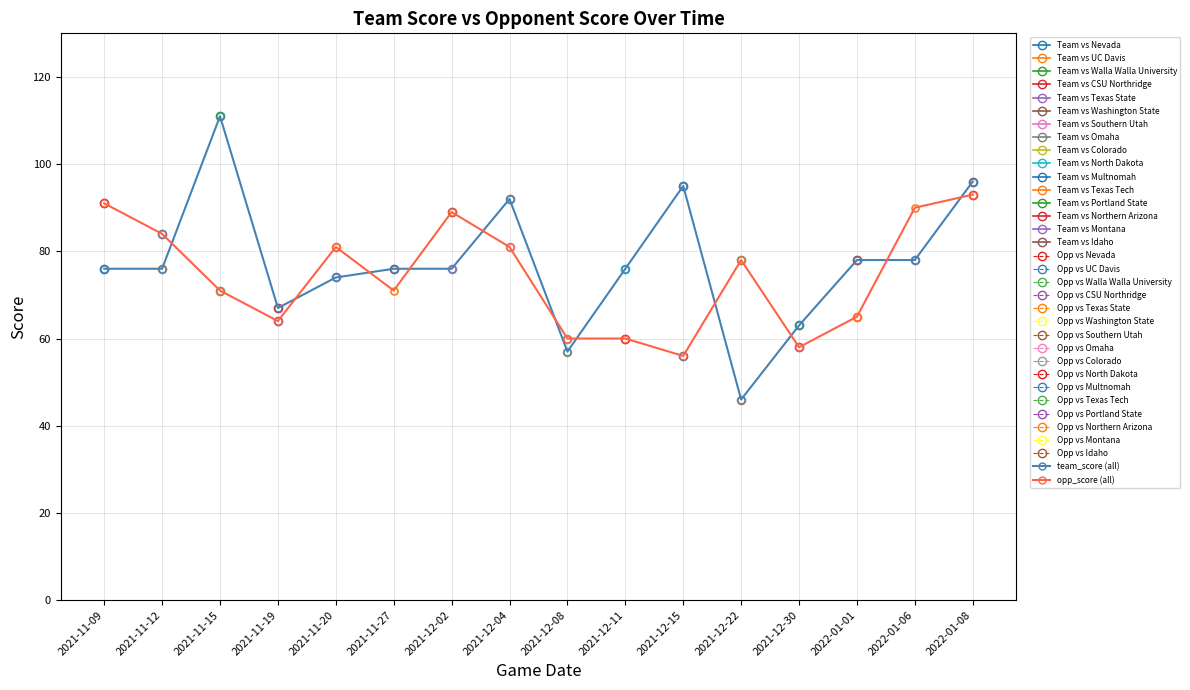

Which series ends up on top after the final intersection of opp_score (all) and team_score (all)?

team_score (all)